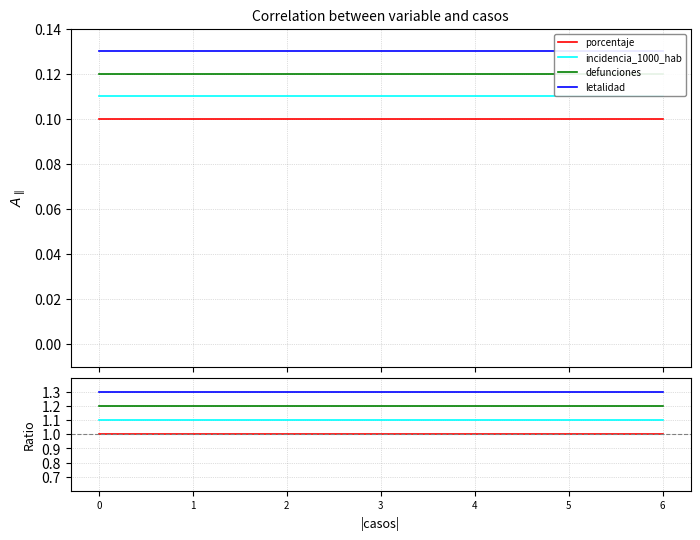

What is the value of the letalidad point at the 4th from the left?

1.3